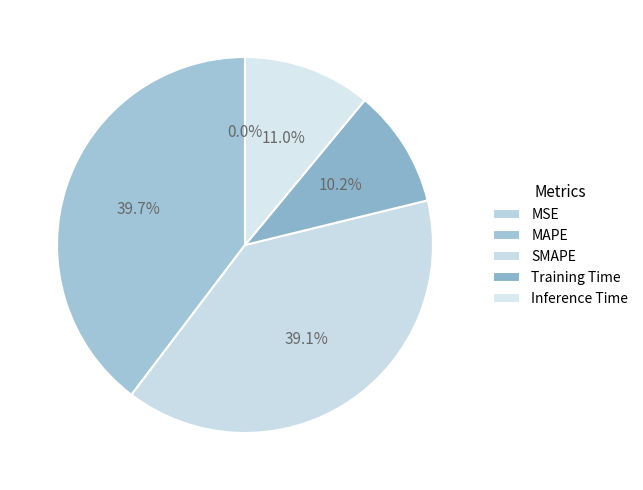

To the nearest percent, what percentage of the pie is MAPE?

40%